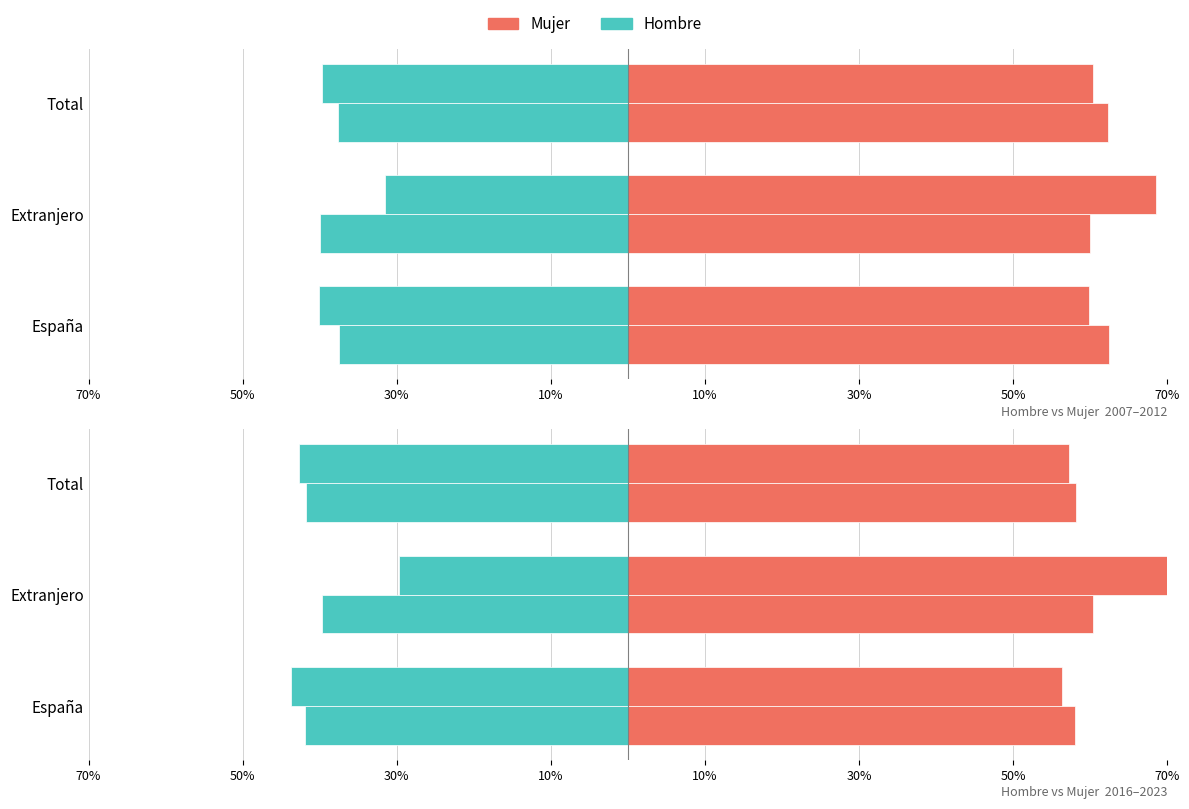

At how many categories does at least one series exceed 2?

3